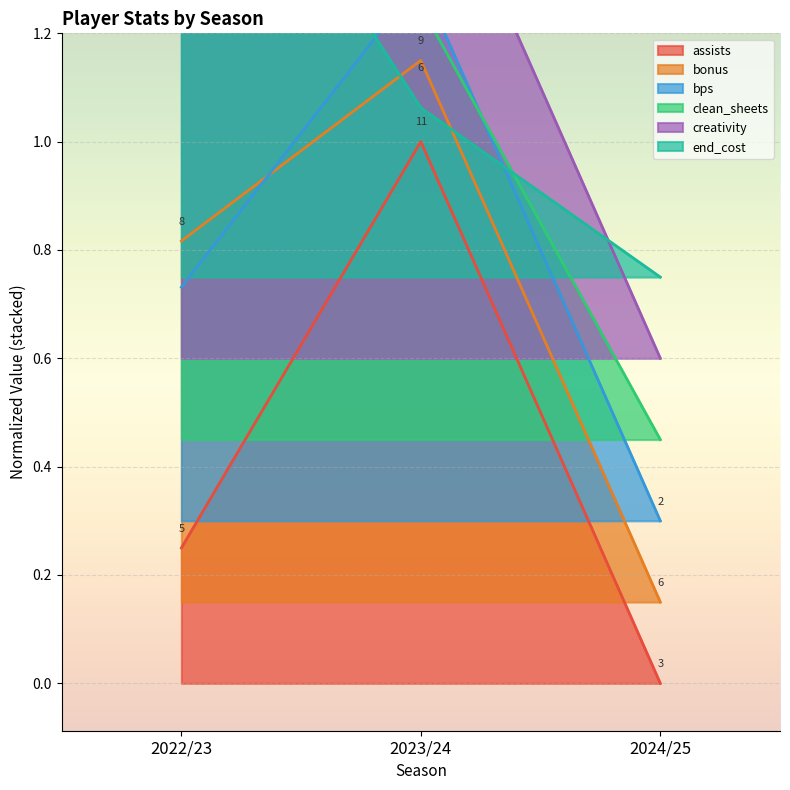

Reading right to left, transcribe all the data shown in this chart.

assists: 0.0	1.0	0.2
bonus: 0.1	1.1	0.8
bps: 0.3	1.3	0.7
clean_sheets: 0.4	1.2	1.4
creativity: 0.6	1.6	1.2
end_cost: 0.8	1.1	1.8